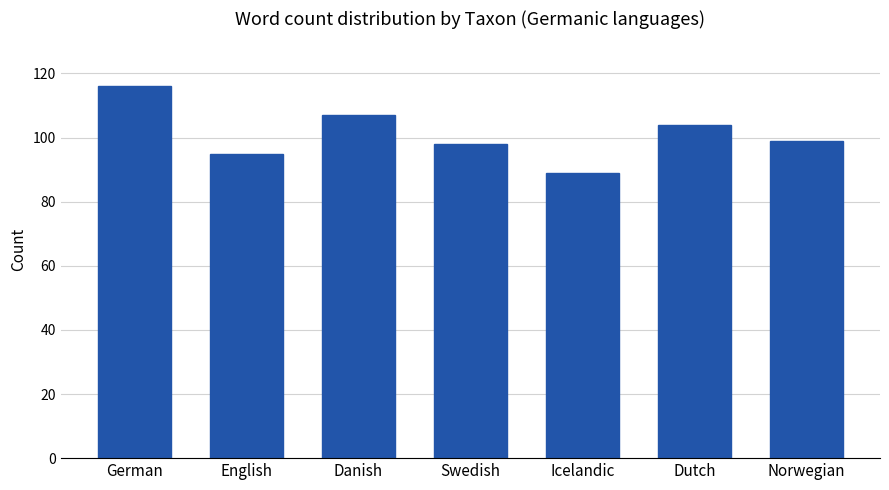

Count the number of categories in the chart.

7